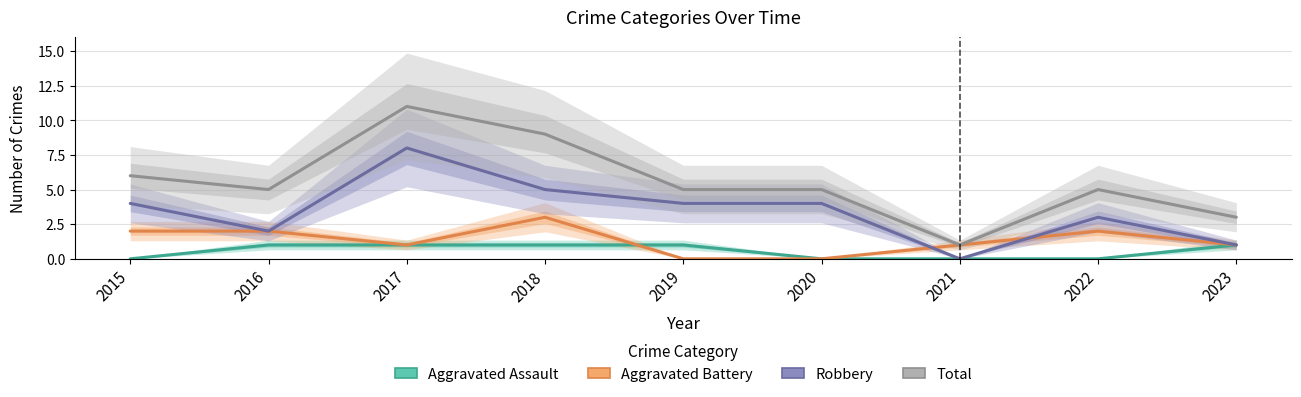

True or false: Aggravated Battery and Total cross at least once.

False